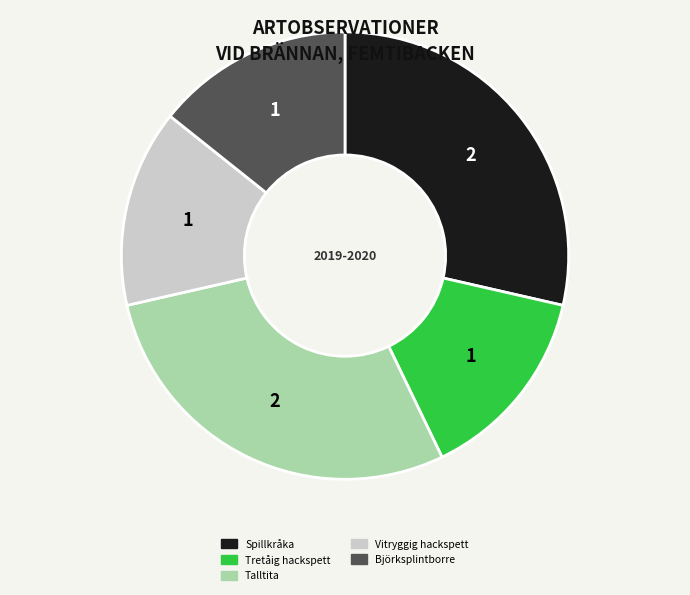

Combined, do Spillkråka and Vitryggig hackspett account for over 50%?

No